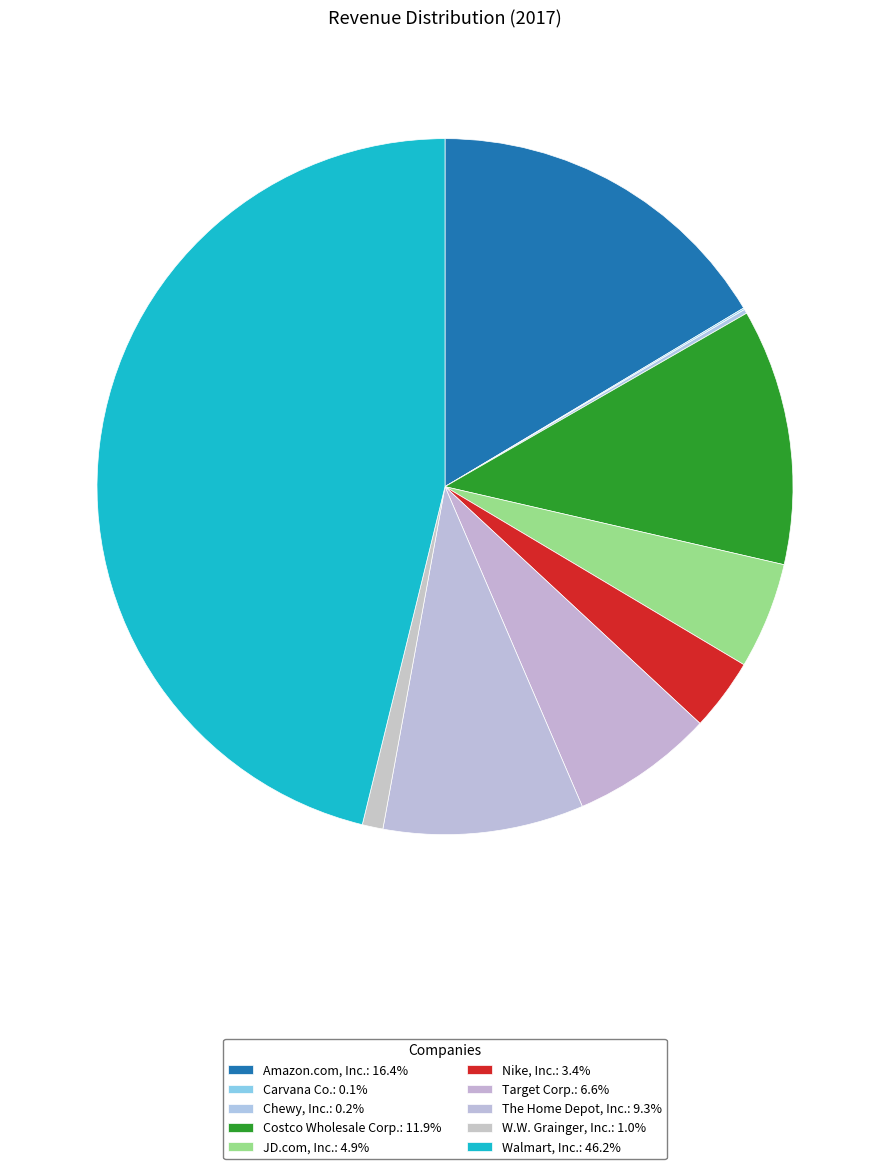

How many segments does this pie chart have?

10